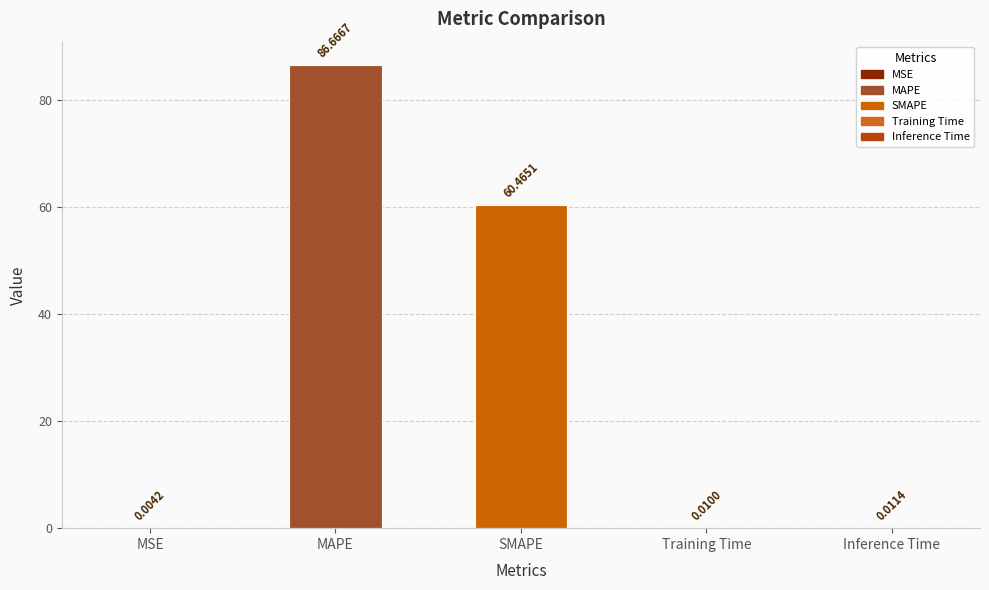

What is the change in value from SMAPE to Training Time?

-60.5